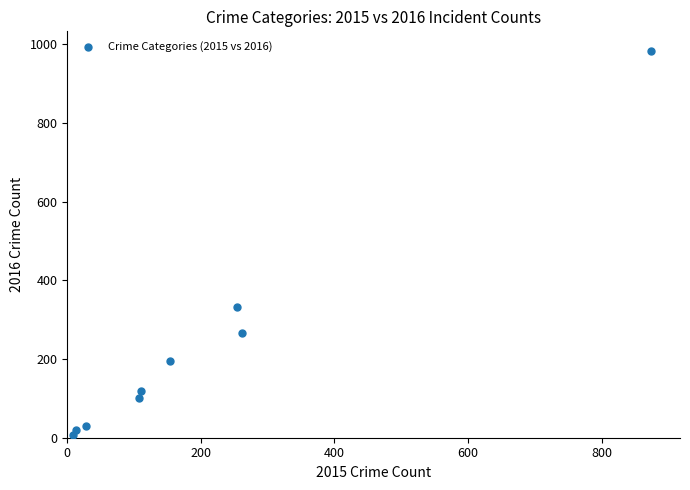

What is the range of X values (max minus min)?

865